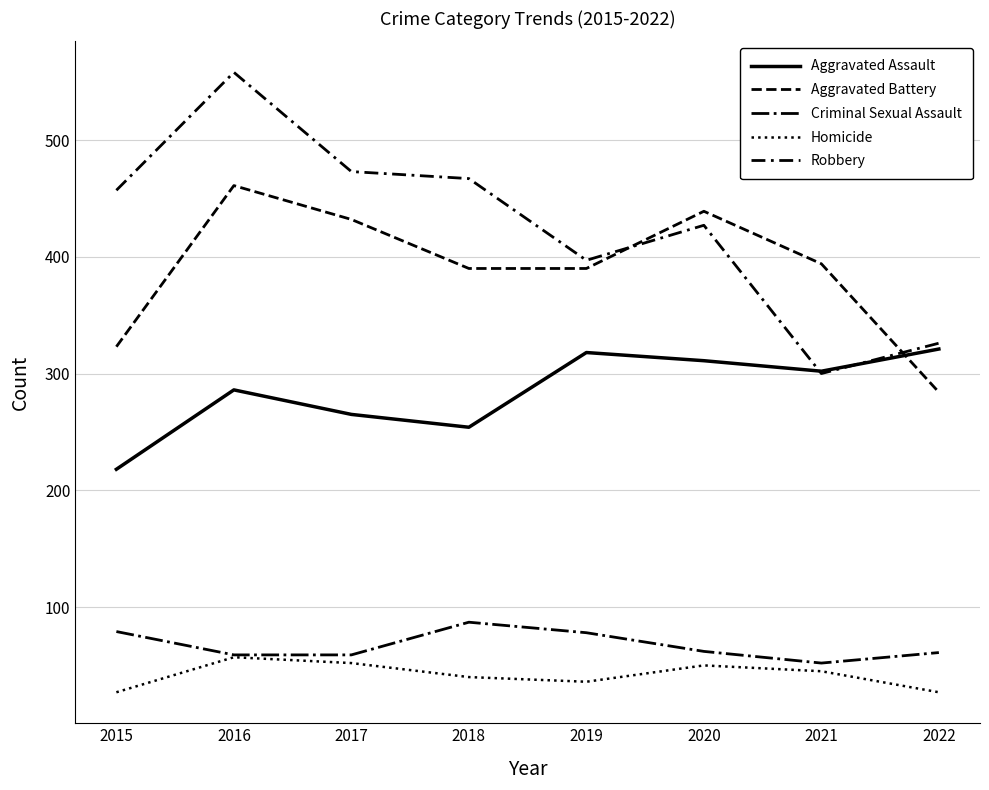

Reading left to right, what are all the values shown in this chart?

Aggravated Assault: 218	286	265	254	318	311	302	321
Aggravated Battery: 323	461	432	390	390	439	394	284
Criminal Sexual Assault: 79	59	59	87	78	62	52	61
Homicide: 27	57	52	40	36	50	45	27
Robbery: 457	558	473	467	397	427	300	326